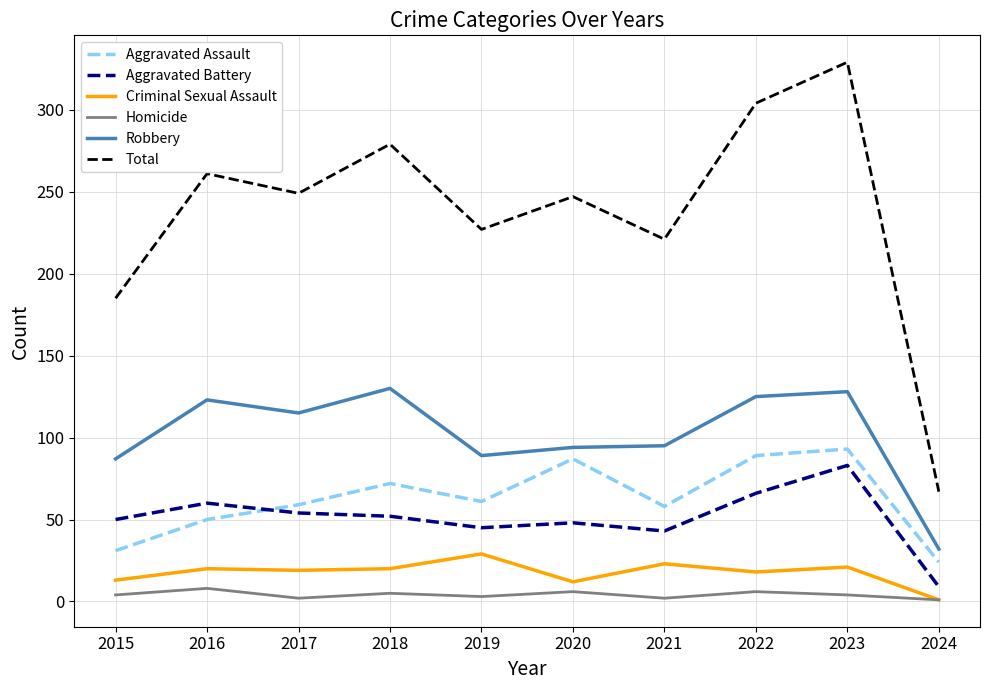

How many lines are shown in the chart?

6